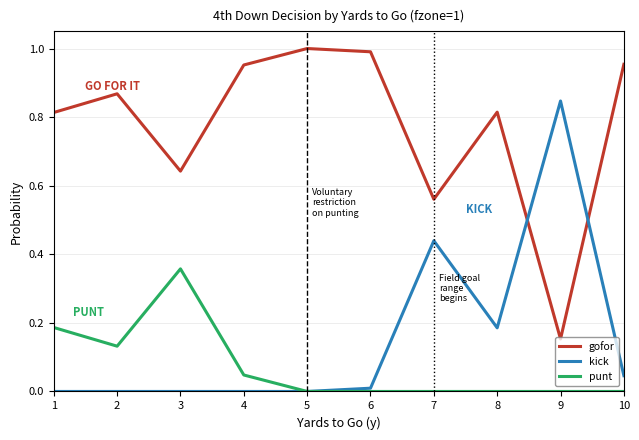

At how many categories does at least one series exceed 0?

10